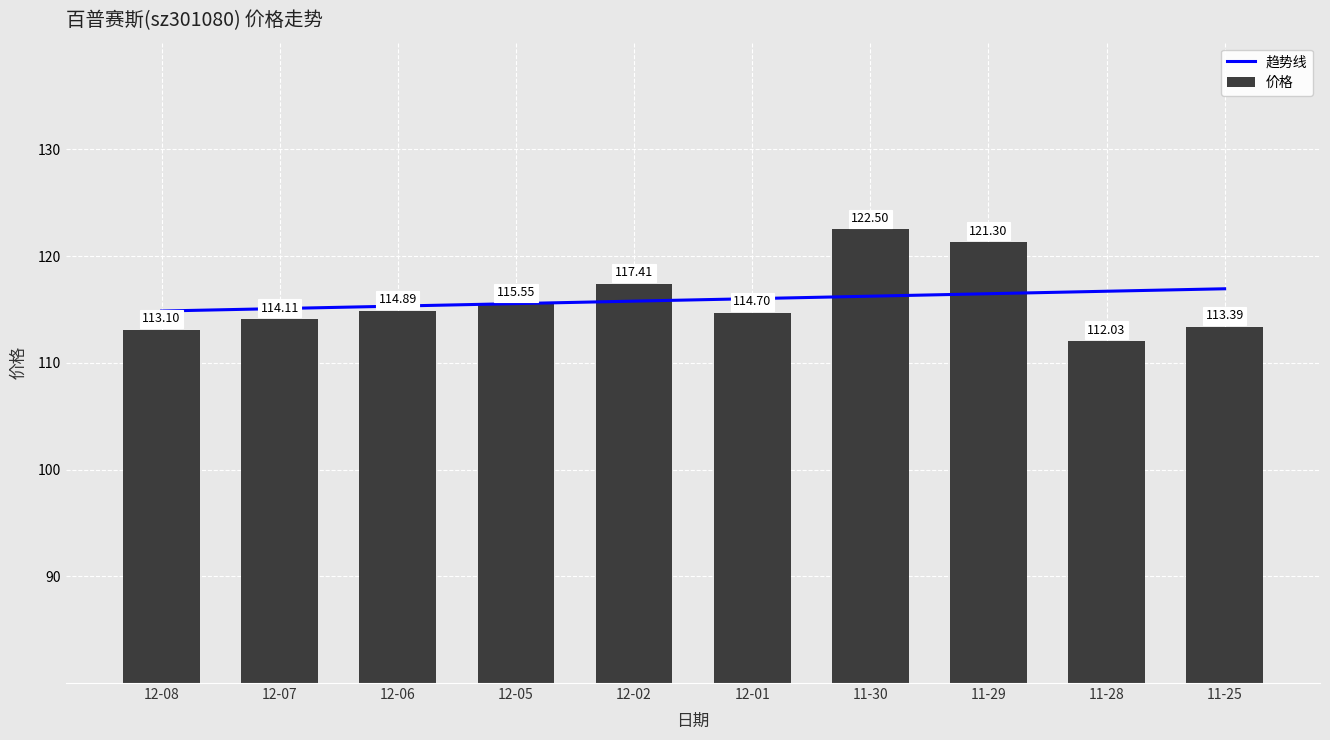

Is it true that 价格 equals 177.7 at 12-08?

False